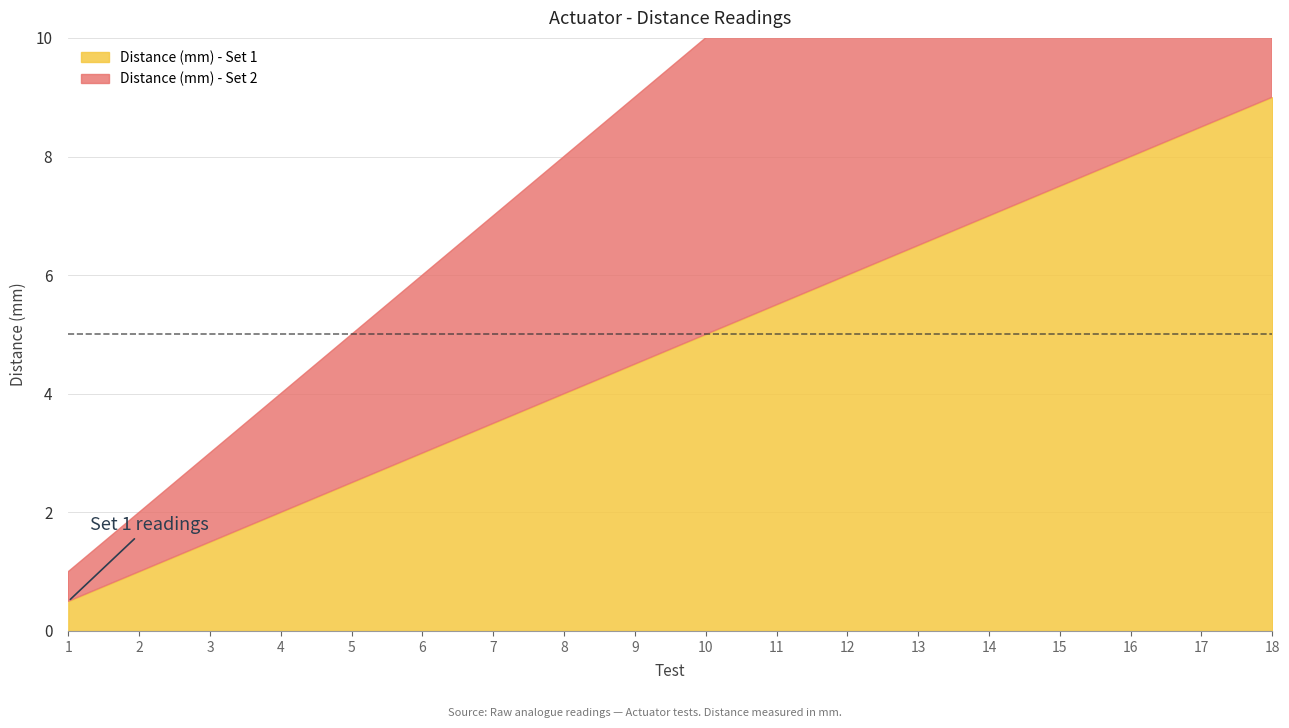

How many data points does each series have?

18